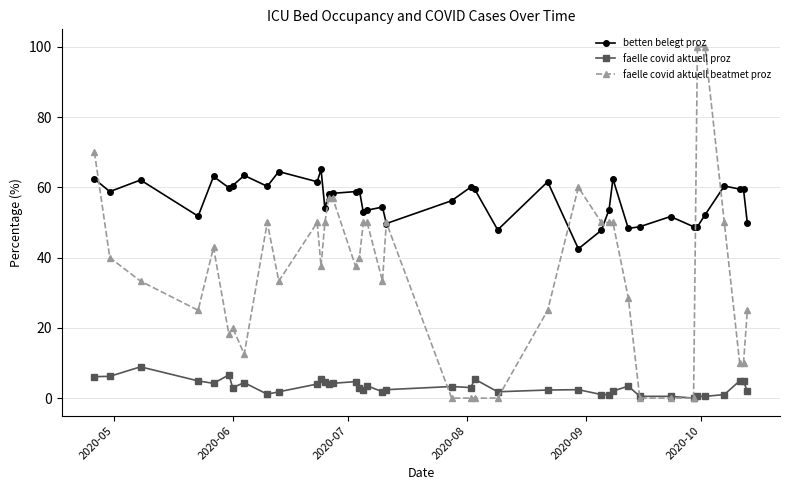

Is this an area chart (filled region under the line)?

No